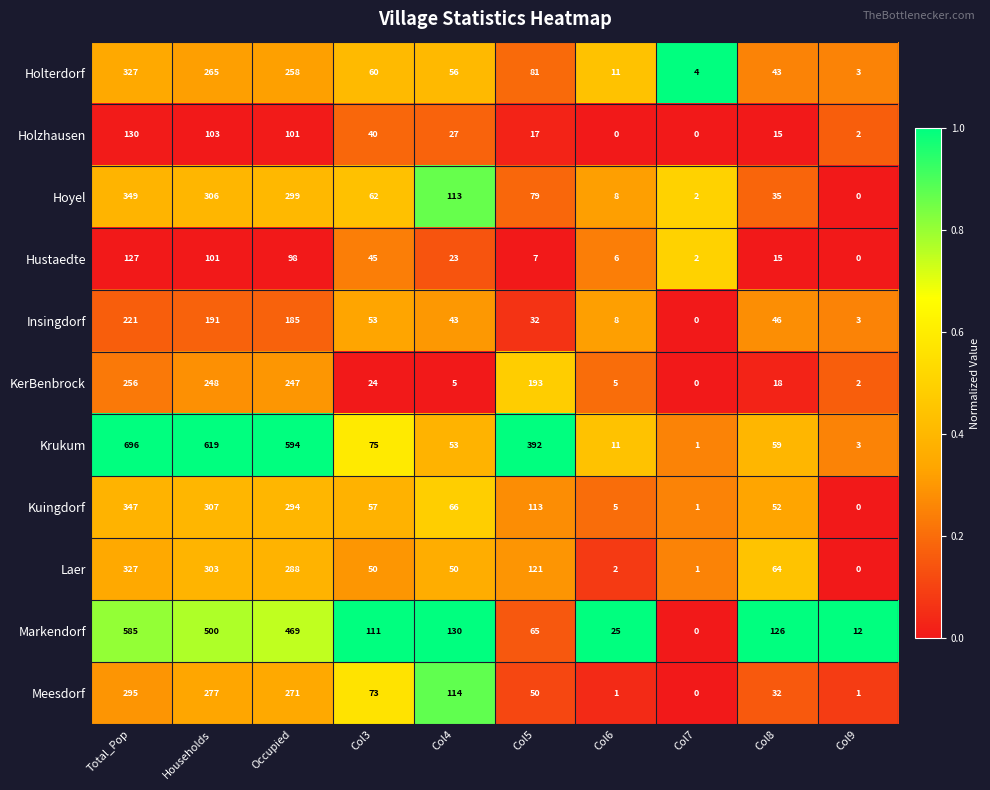

Count the number of data series in this chart.

11